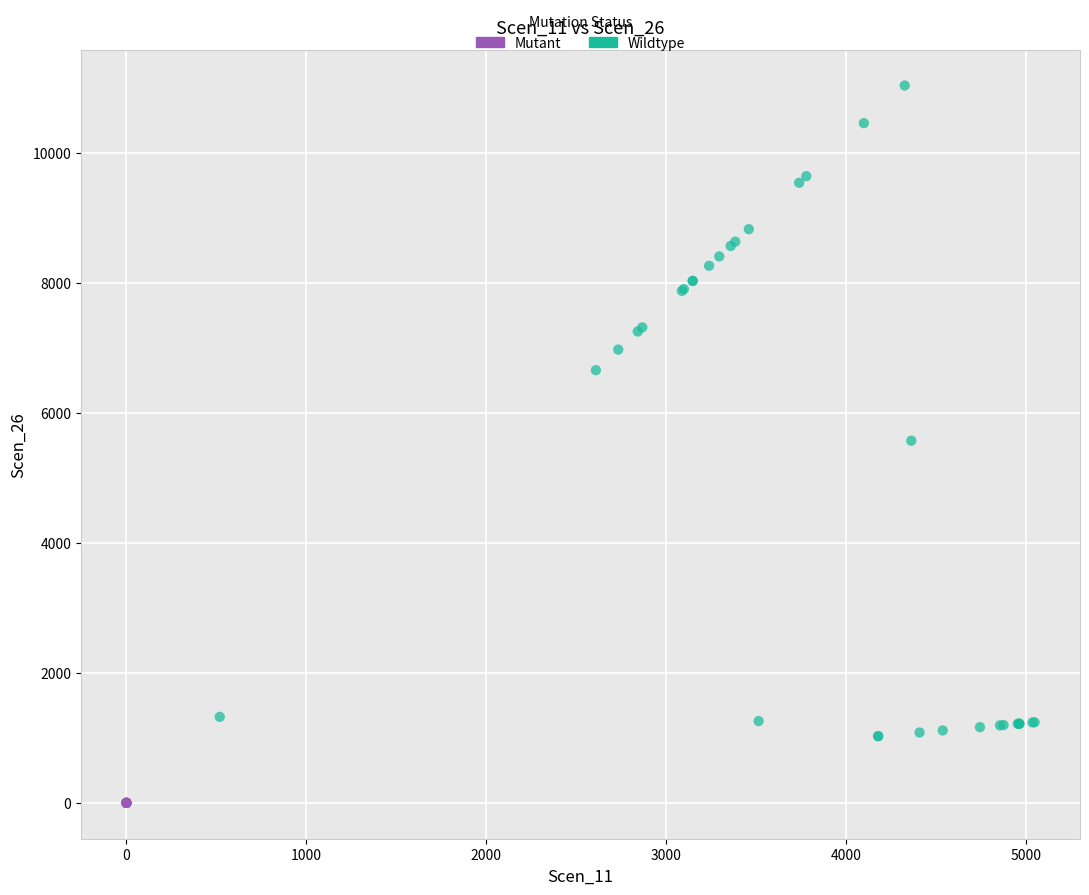

Which series reaches the maximum Y coordinate?

Wildtype